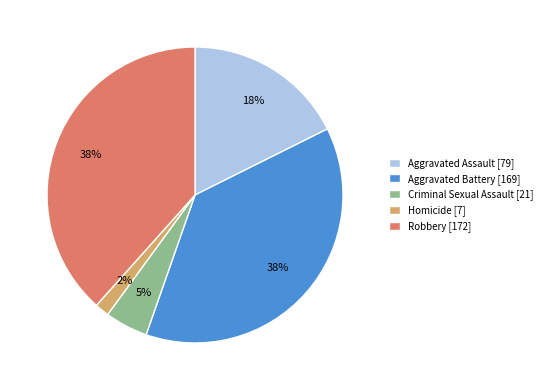

Count the number of slices in the pie.

5